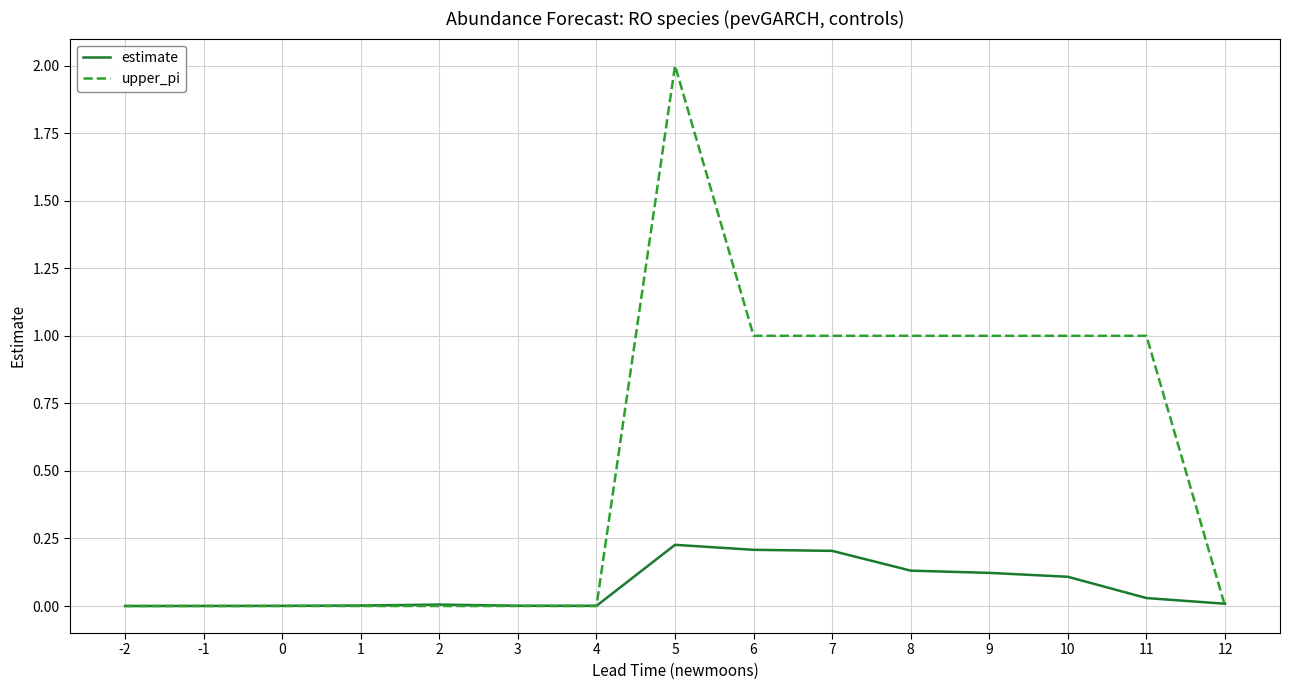

What is the difference between the highest and lowest values at 8?

0.9